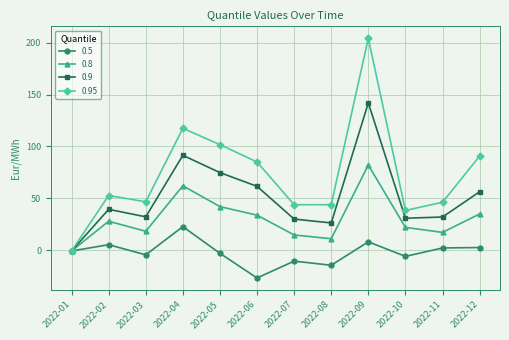

What is the average value of the 0.95 series?

72.6